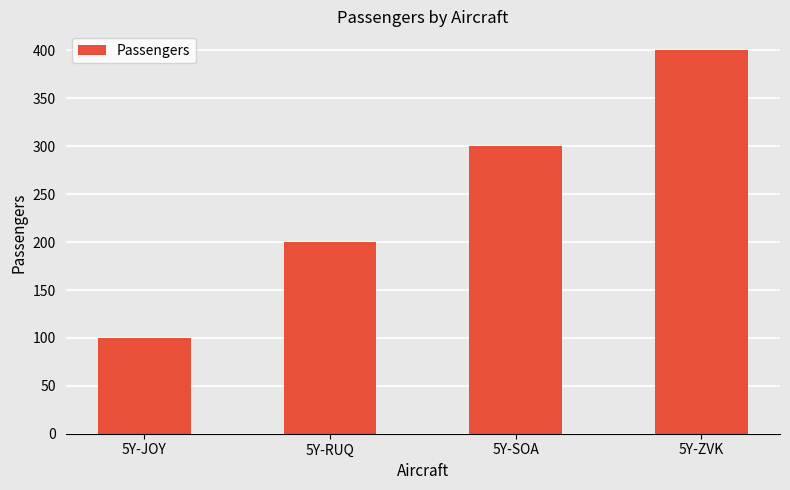

Rank the categories by value from lowest to highest.

5Y-JOY, 5Y-RUQ, 5Y-SOA, 5Y-ZVK